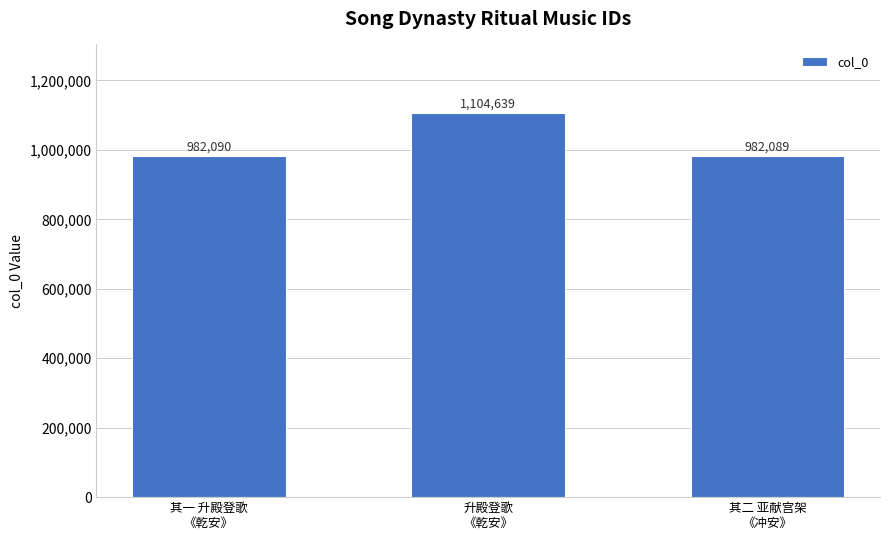

What is the average value?

1022939